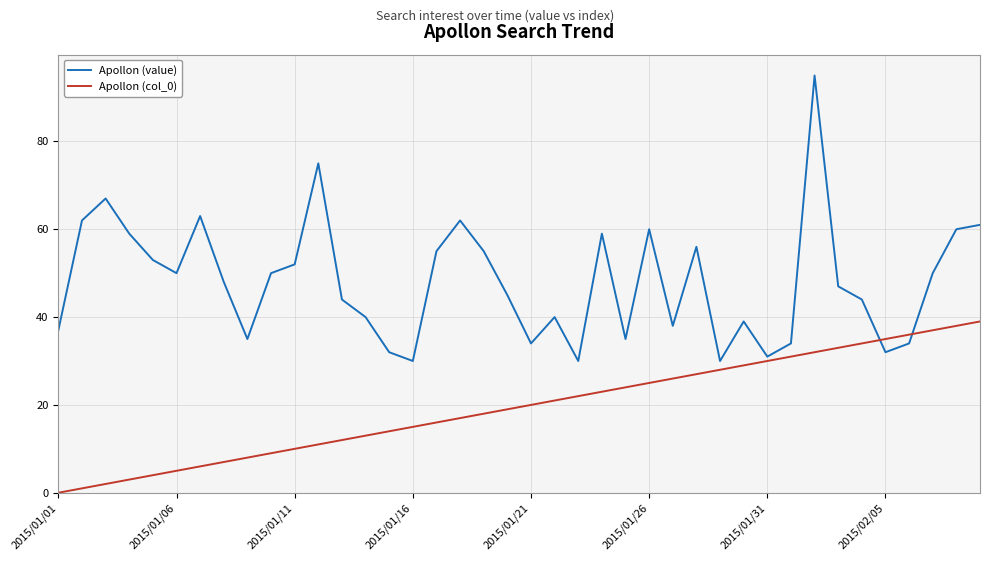

What are all the series names shown in the legend?

Apollon (value), Apollon (col_0)